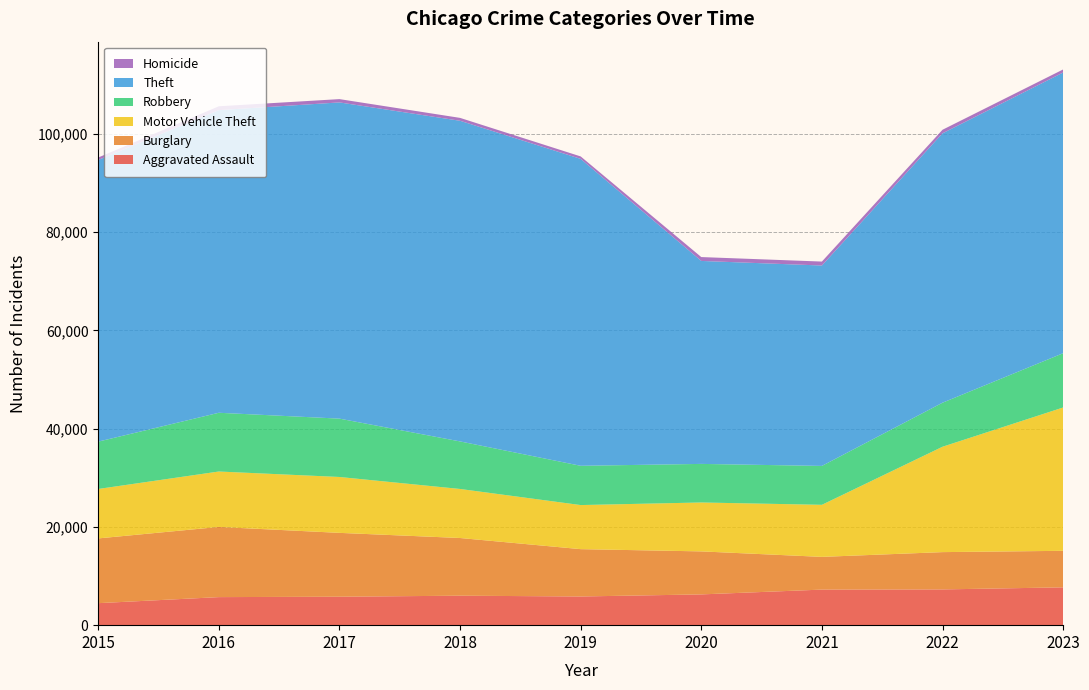

Reading left to right, extract all data points from this chart.

Aggravated Assault: 2015=4480	2016=5712	2017=5793	2018=6001	2019=5841	2020=6264	2021=7242	2022=7280	2023=7701
Burglary: 2015=13184	2016=14289	2017=13001	2018=11747	2019=9638	2020=8758	2021=6662	2022=7594	2023=7438
Motor Vehicle Theft: 2015=10068	2016=11286	2017=11380	2018=9985	2019=8977	2020=9959	2021=10602	2022=21456	2023=29184
Robbery: 2015=9638	2016=11960	2017=11880	2018=9681	2019=7995	2020=7855	2021=7918	2022=8964	2023=11050
Theft: 2015=57350	2016=61622	2017=64386	2018=65288	2019=62493	2020=41327	2021=40806	2022=54856	2023=57154
Homicide: 2015=496	2016=786	2017=672	2018=588	2019=499	2020=787	2021=804	2022=721	2023=624